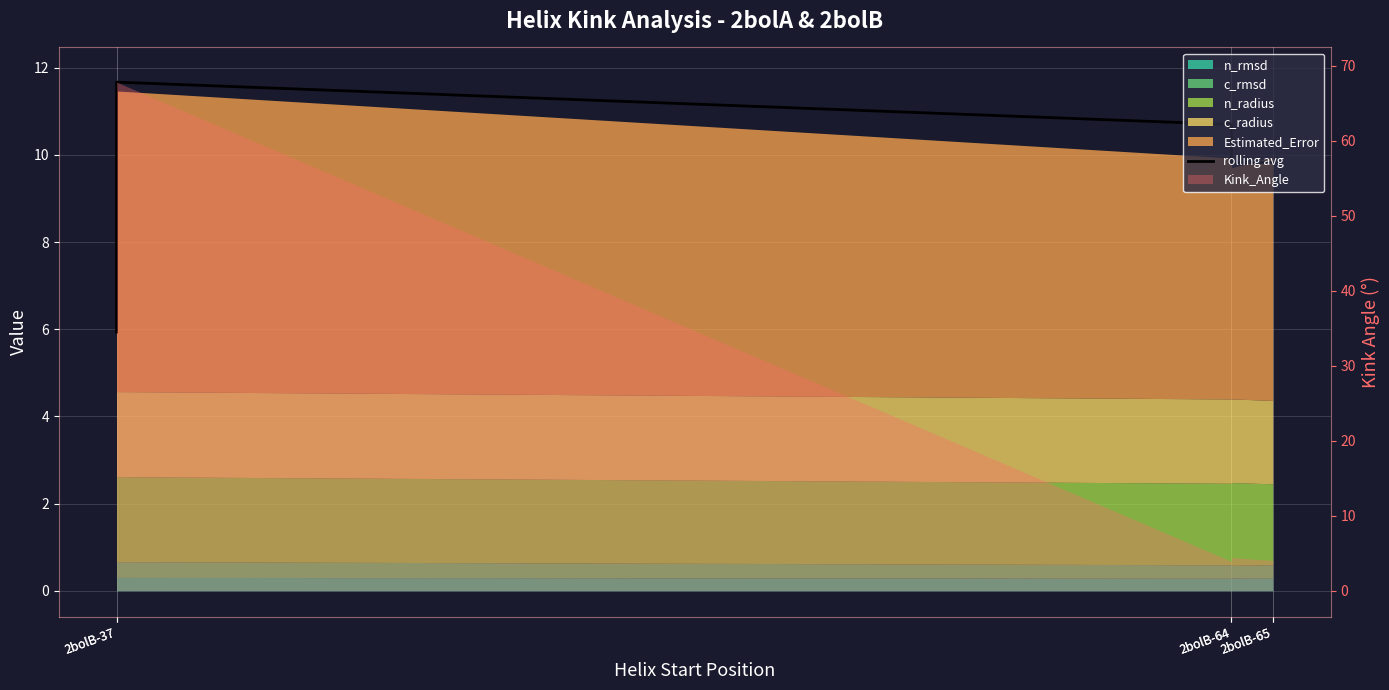

Where is the first local maximum?

2bolB-37